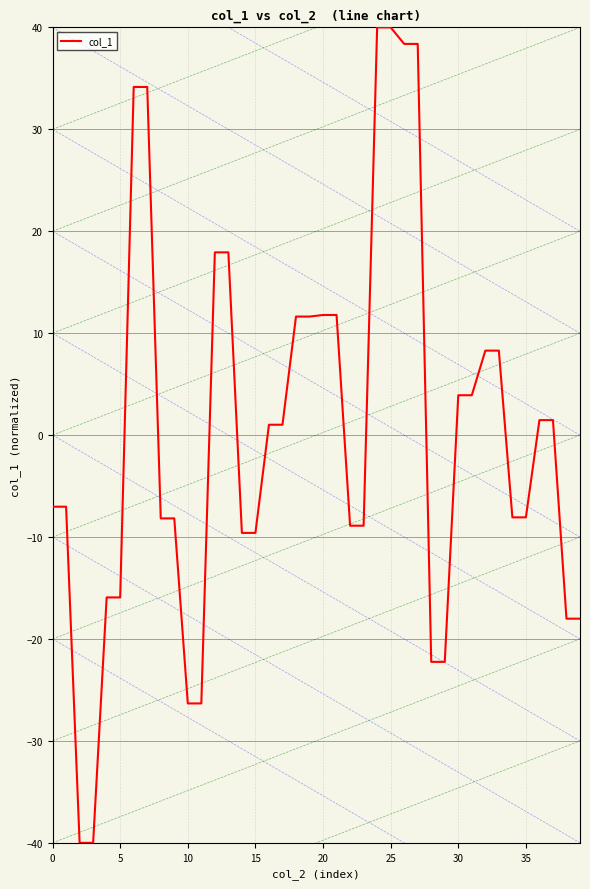

True or false: col_1 has a value of 11.8 at 20.

True